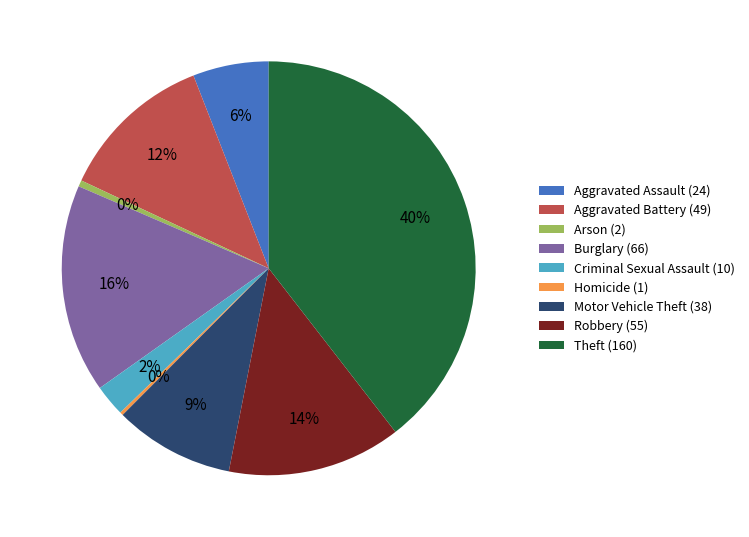

Between Aggravated Assault (24) and Burglary (66), which is larger?

Burglary (66)